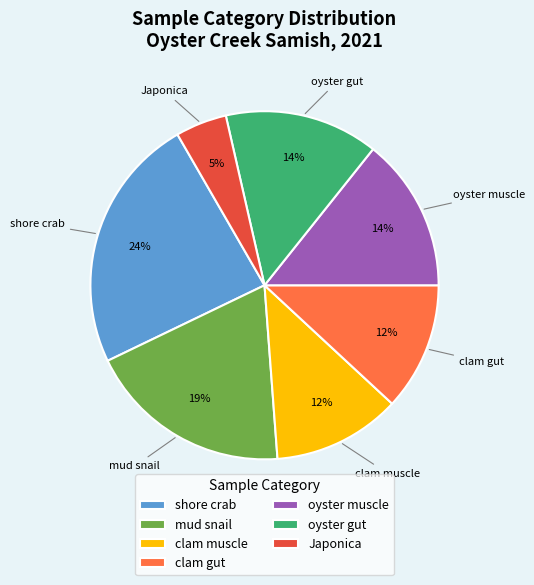

Combined, do clam gut and oyster muscle account for over 50%?

No